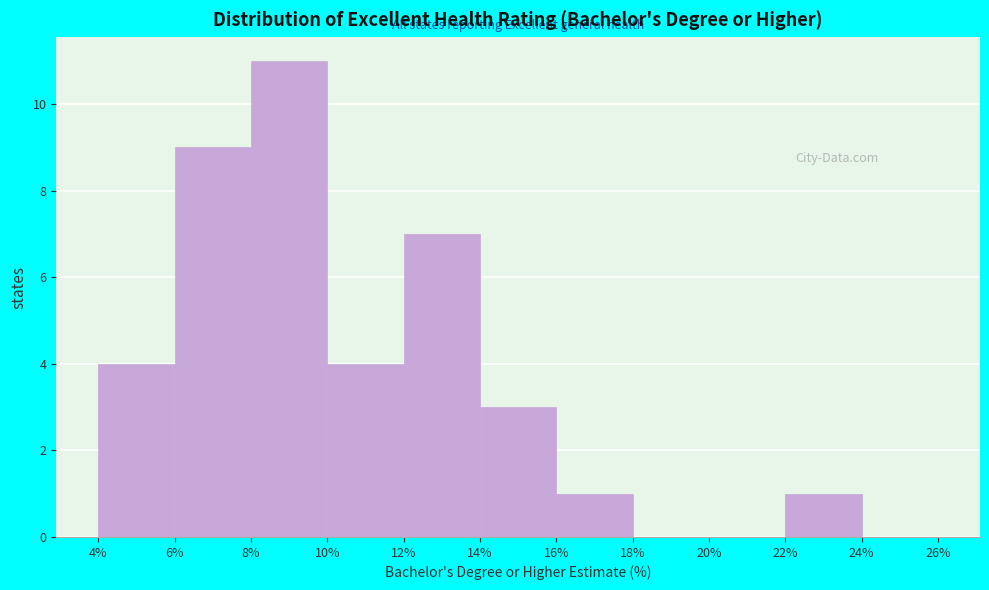

Which range on the x-axis has the tallest bar?

8% to 10%